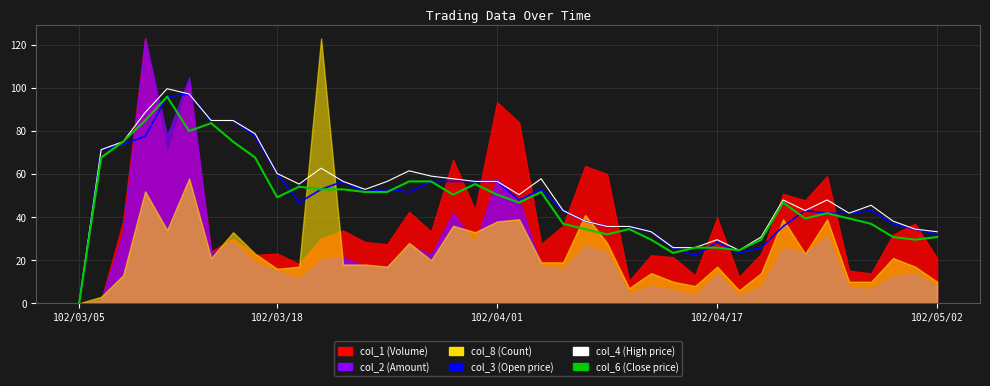

What is the total value across all series at 102/05/02?

95.9